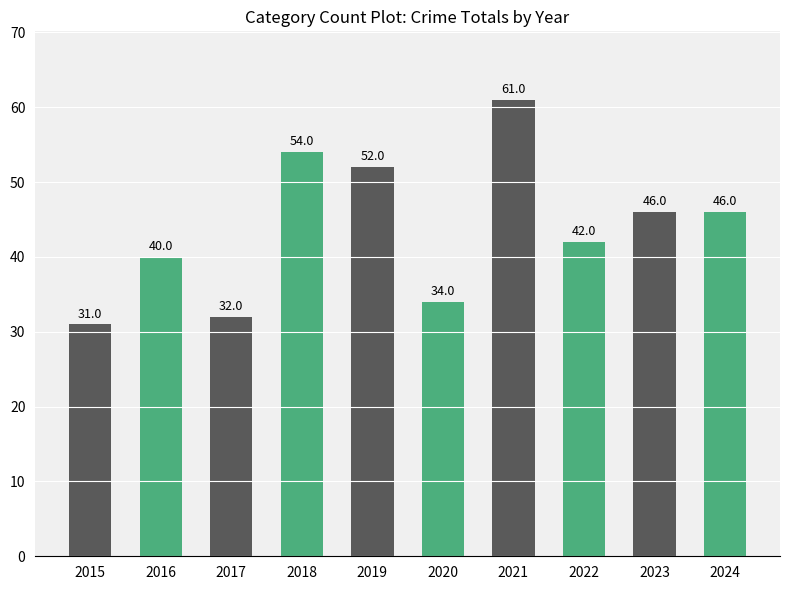

What is the value of the 8th bar from the left?

42